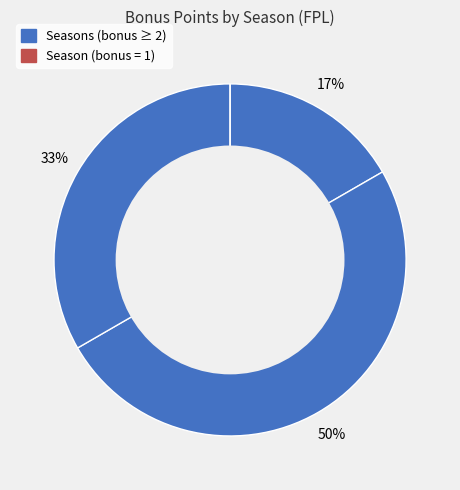

Does any single category account for the majority?

No